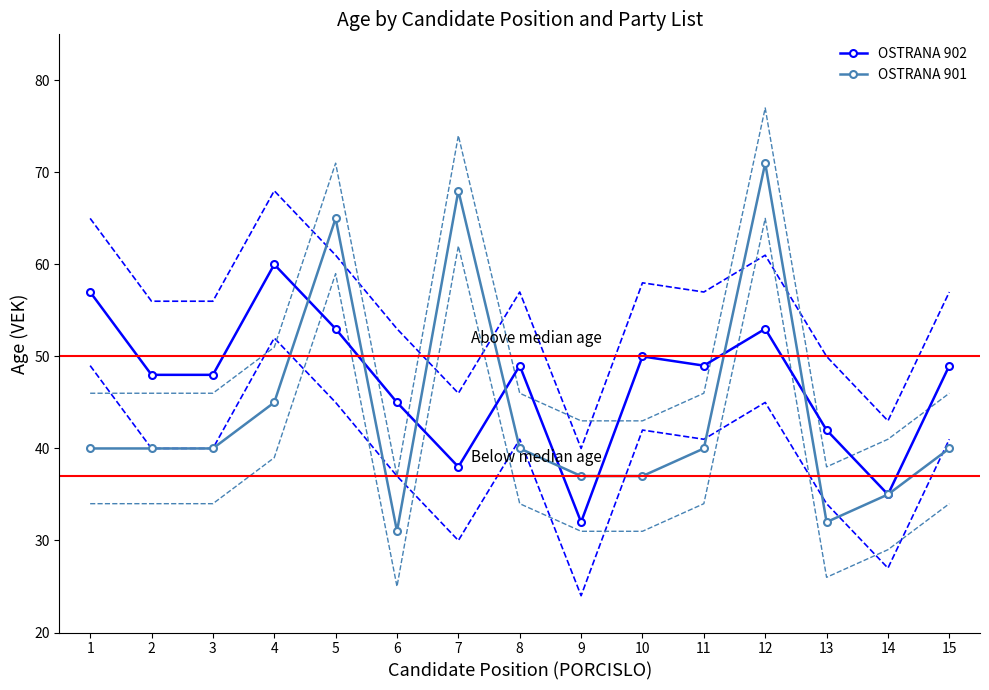

How many lines are shown in the chart?

2